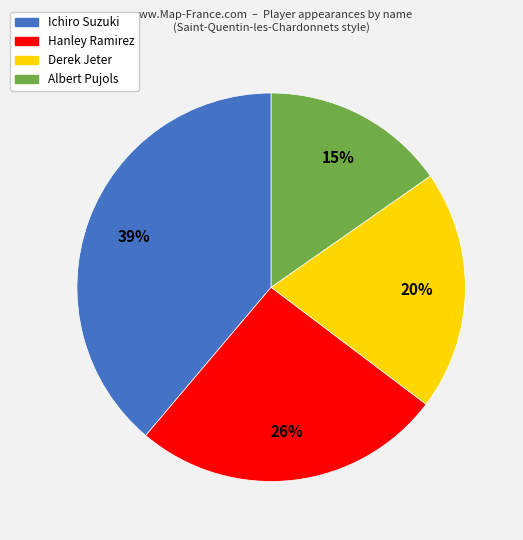

The Hanley Ramirez slice represents 38% of the pie. True or false?

False